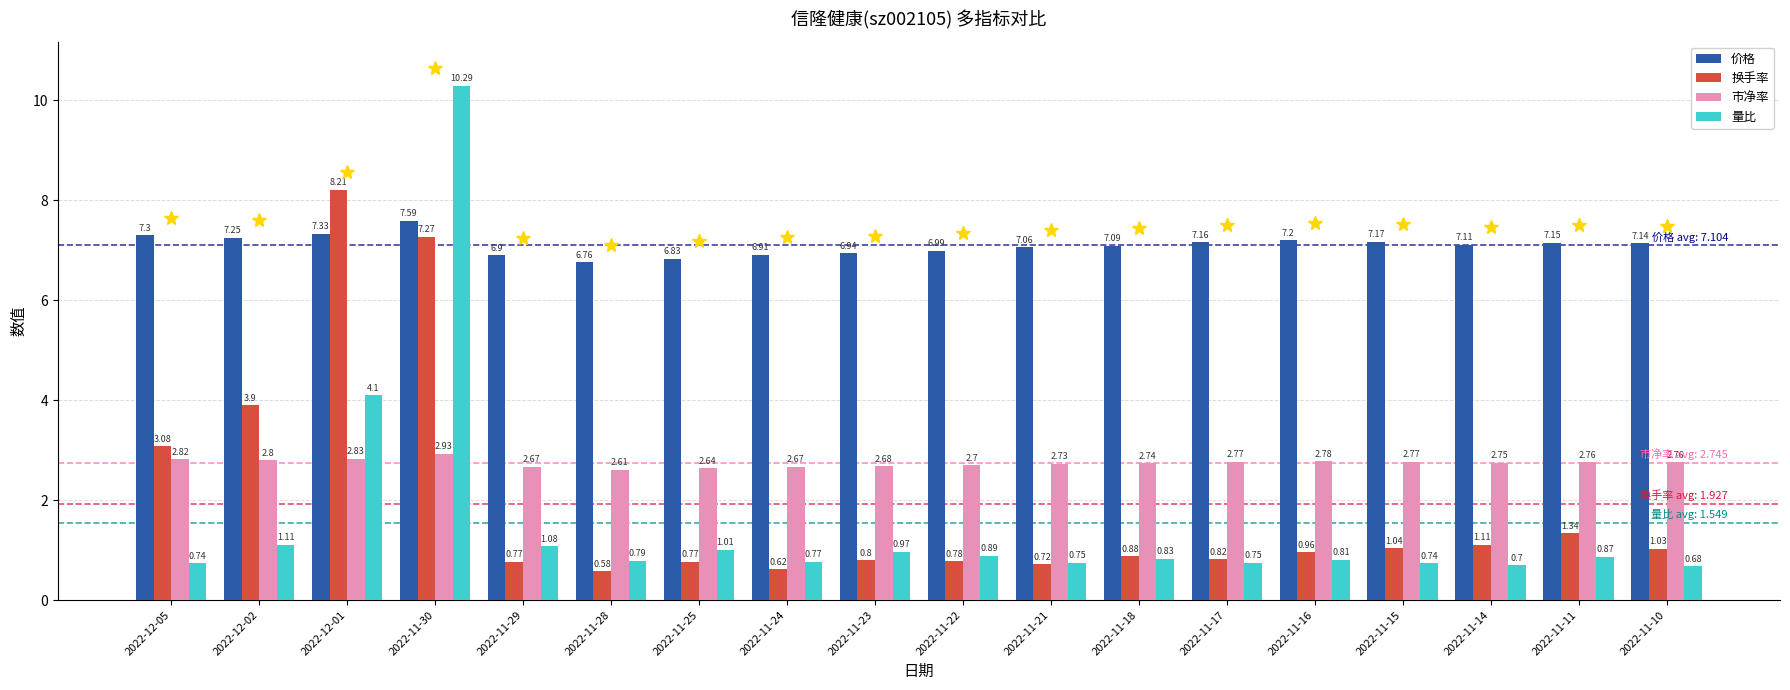

Is the value of 换手率 at 2022-11-30 greater than the value of 价格 at 2022-11-25?

Yes